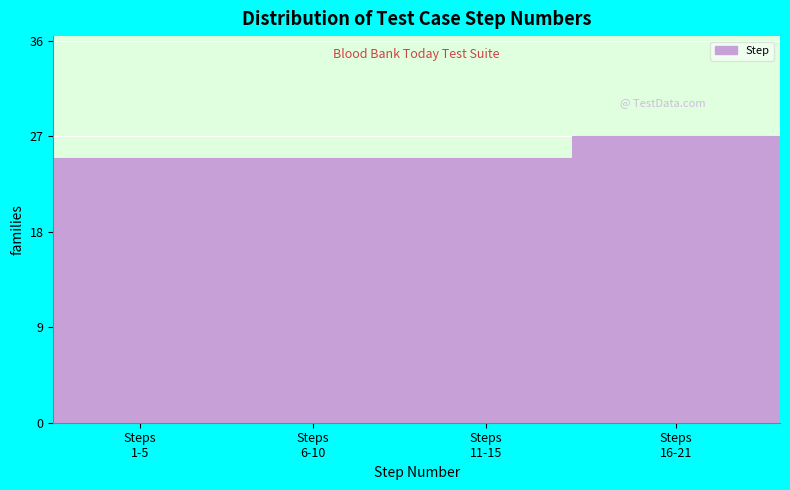

Reading right to left, transcribe all the data shown in this chart.

27	25	25	25